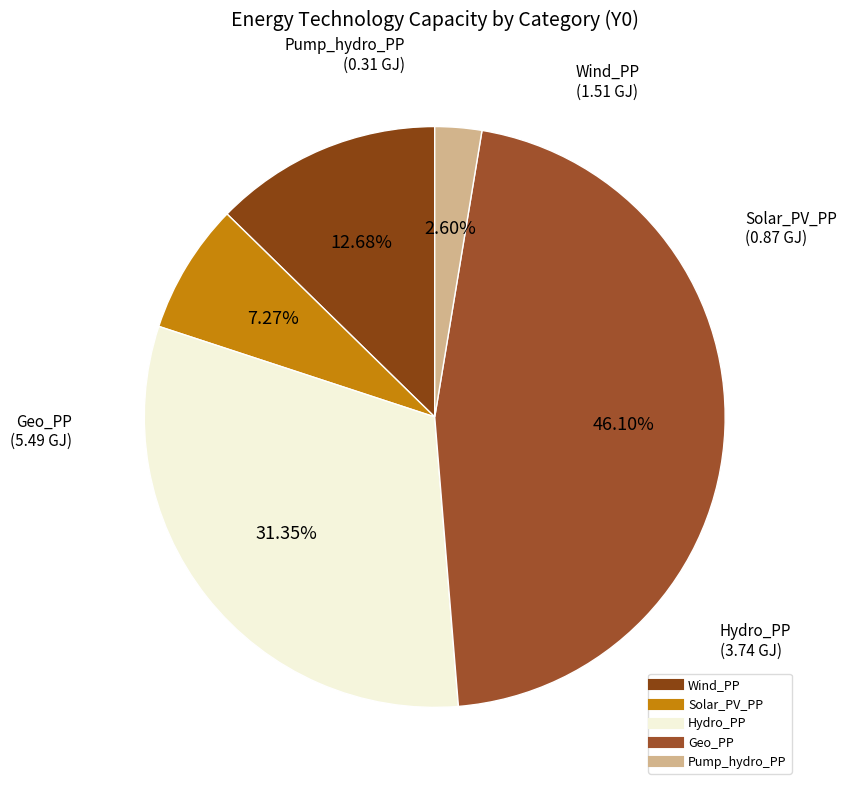

Which category has the biggest portion of the pie?

Geo_PP